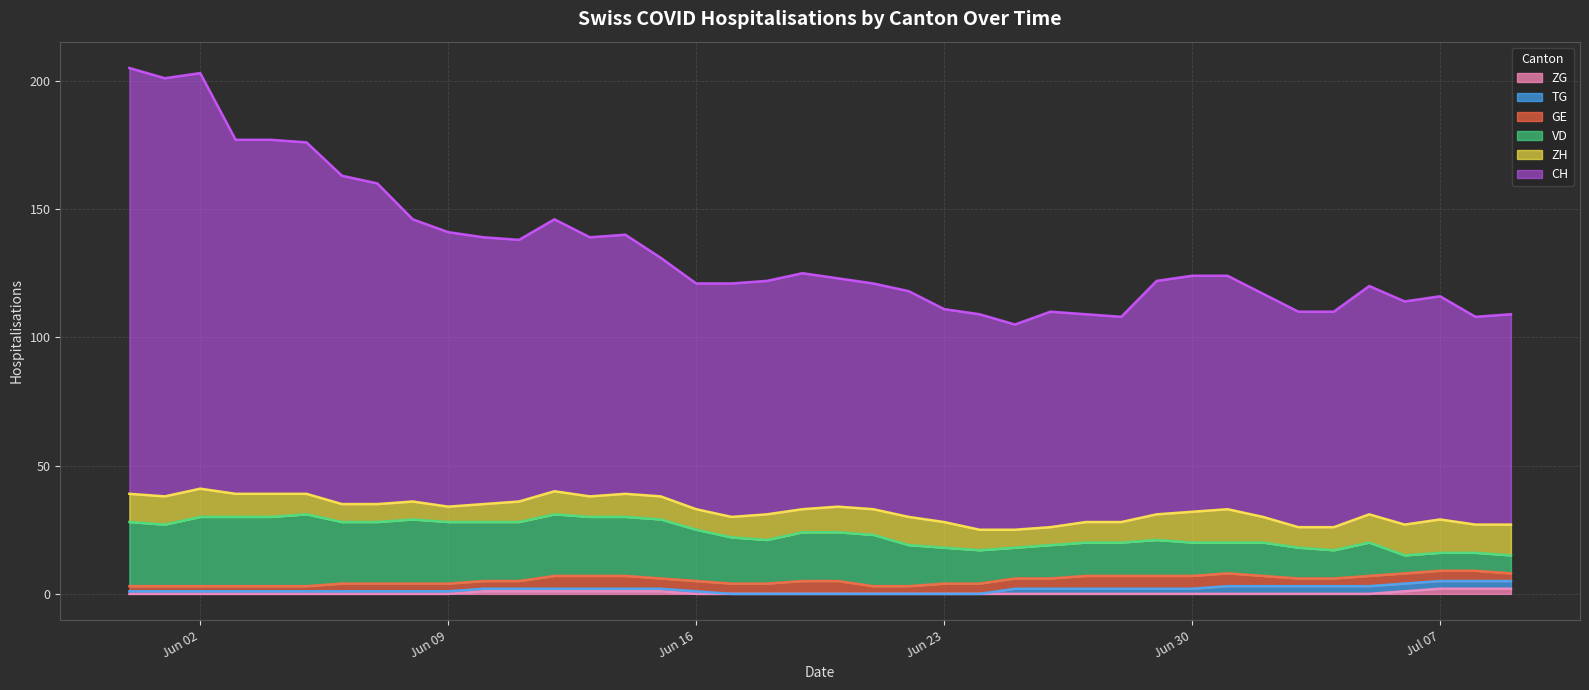

Which series has the largest total across all categories?

CH